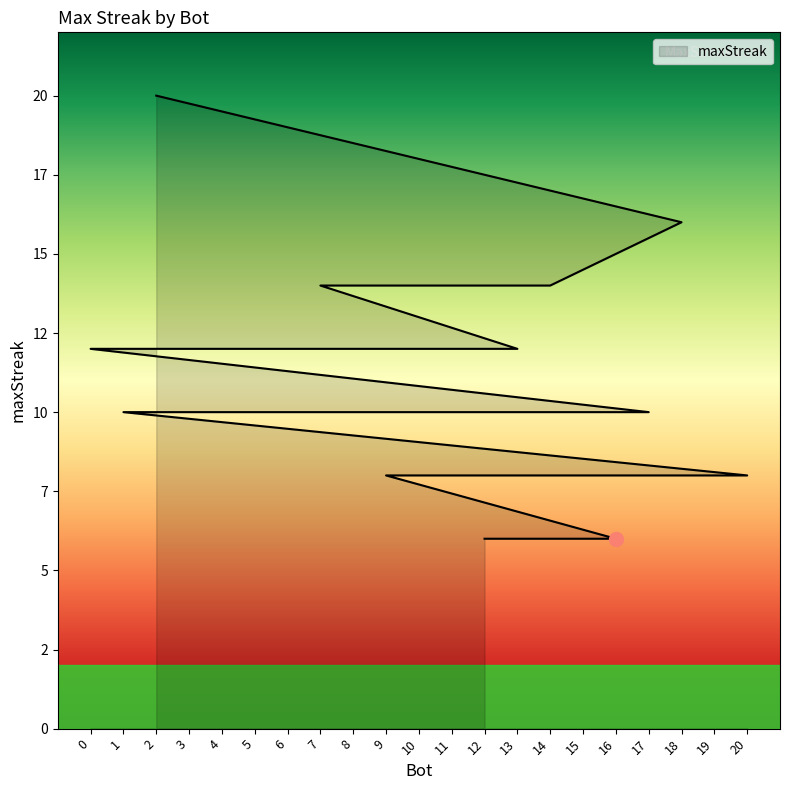

Reading left to right, list all the values displayed in this chart.

20	16	14	14	12	12	12	12	12	12	10	10	10	10	8	8	8	8	8	6	6